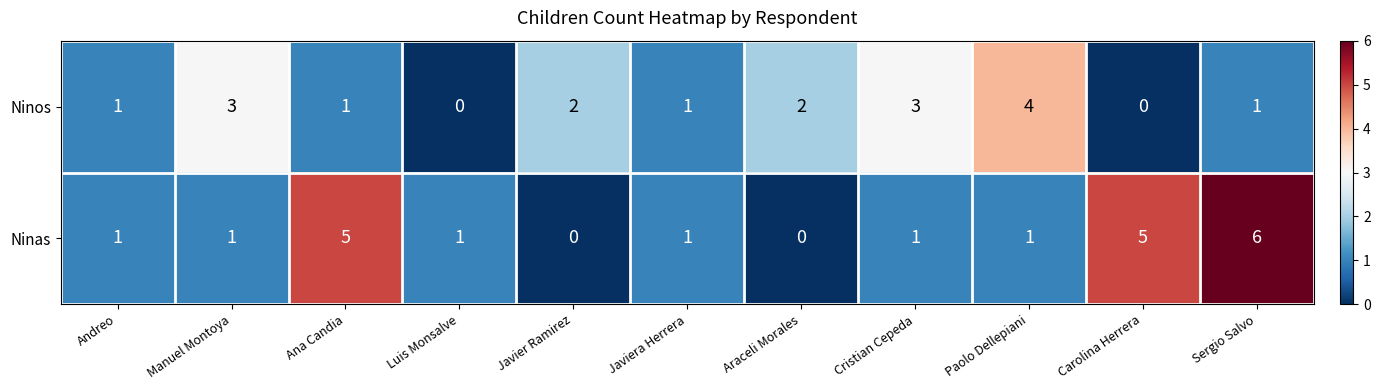

Between Ana Candia and Javiera Herrera, which series saw the biggest shift?

Ninas